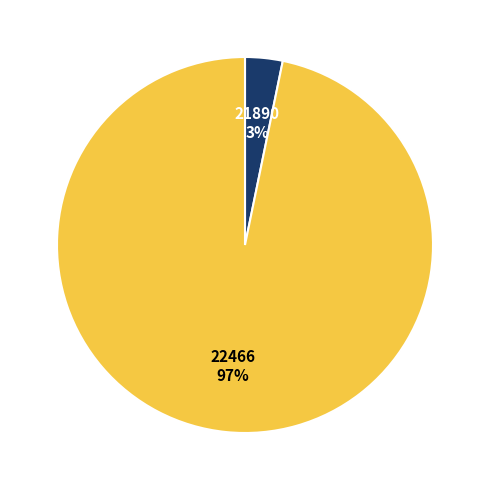

How many segments does this pie chart have?

2